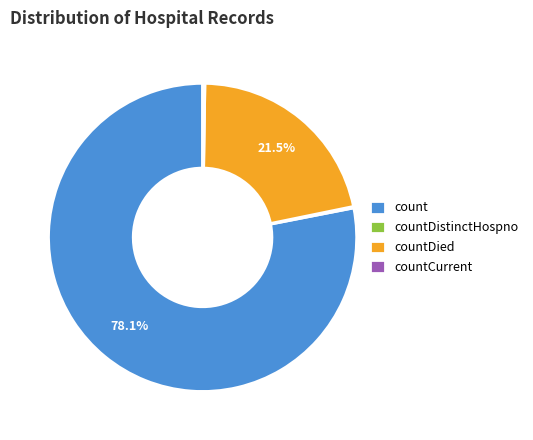

Which slice is the largest?

count